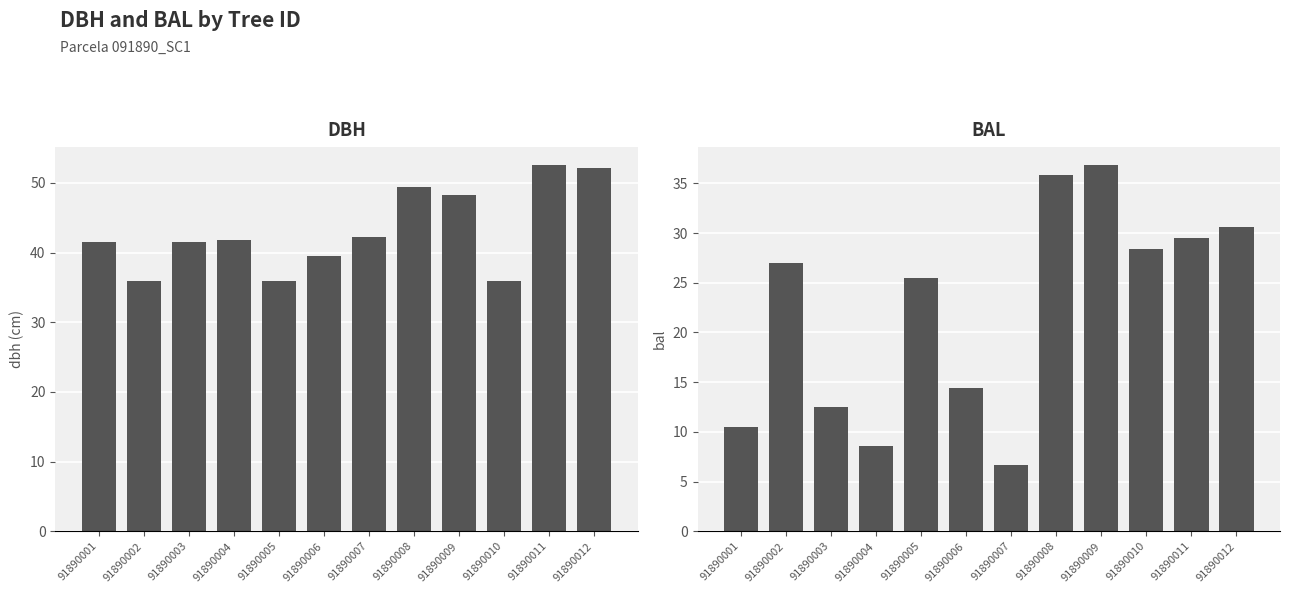

Which series has the largest range (max minus min)?

bal